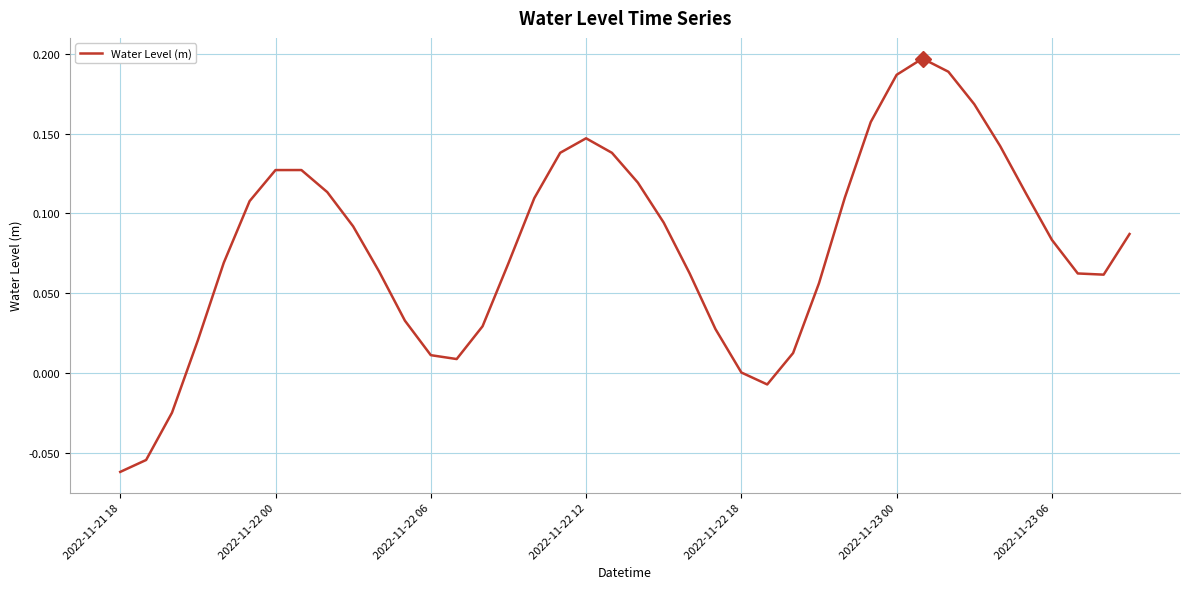

What is the difference between the maximum and minimum values?

0.3